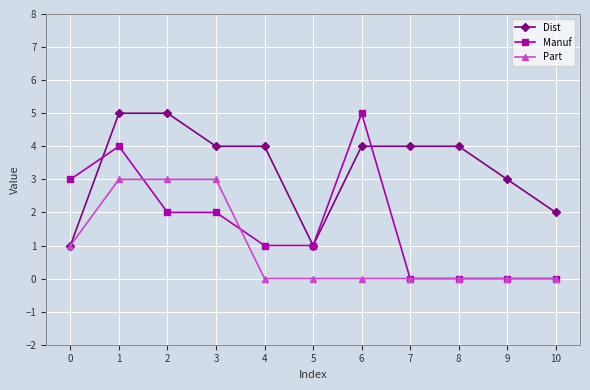

Which series has the largest total across all categories?

Dist